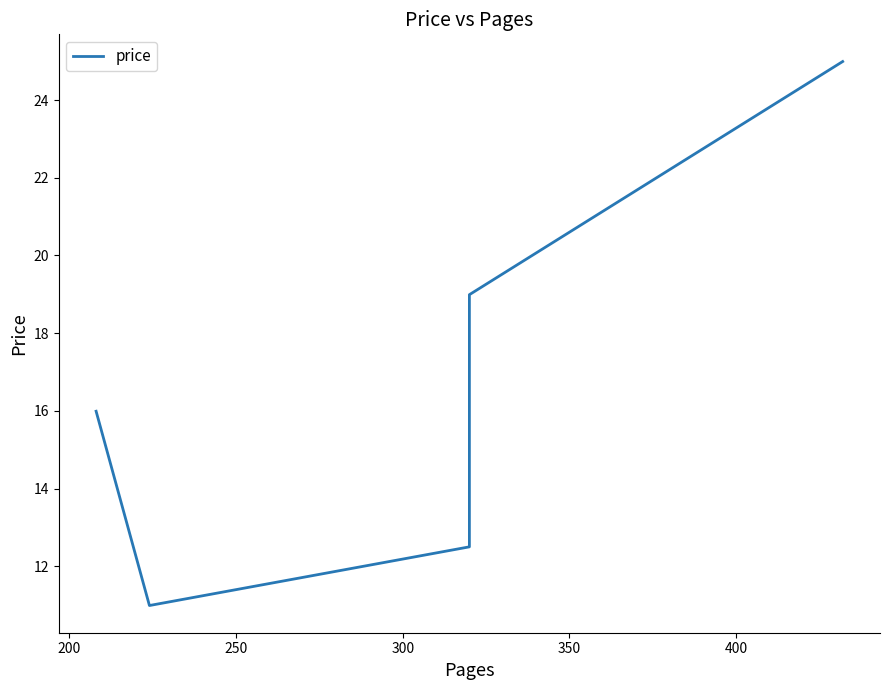

Reading left to right, list all the values displayed in this chart.

16.0	11.0	12.5	19.0	25.0